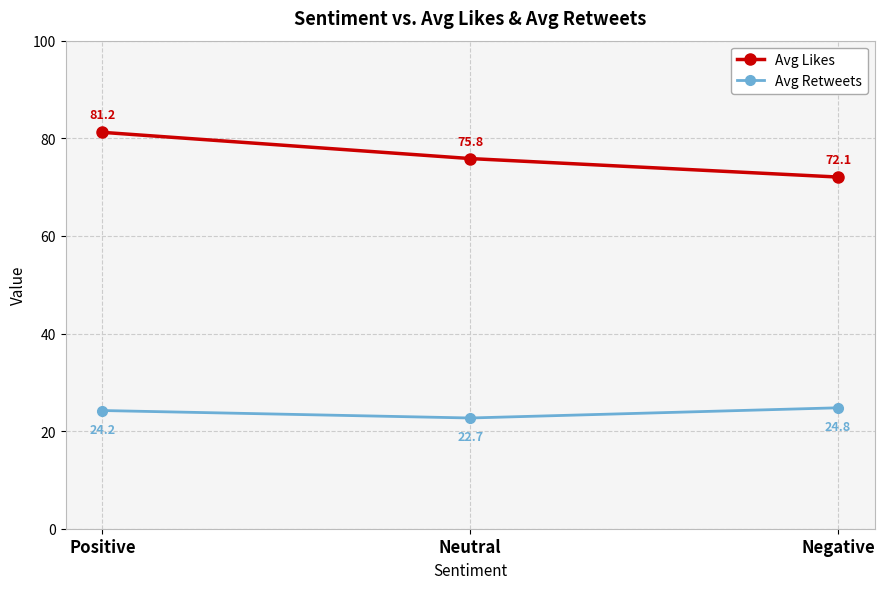

How many Avg Retweets values are between 22 and 24?

1